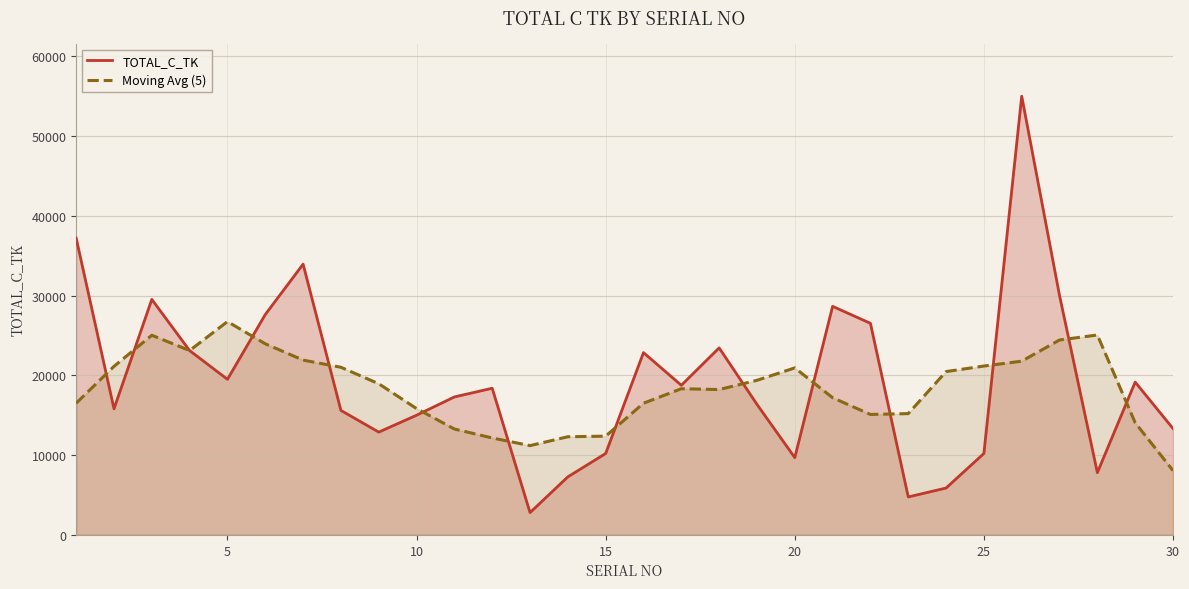

Is it true that Moving Avg (5) equals 13303.1 at 20?

False